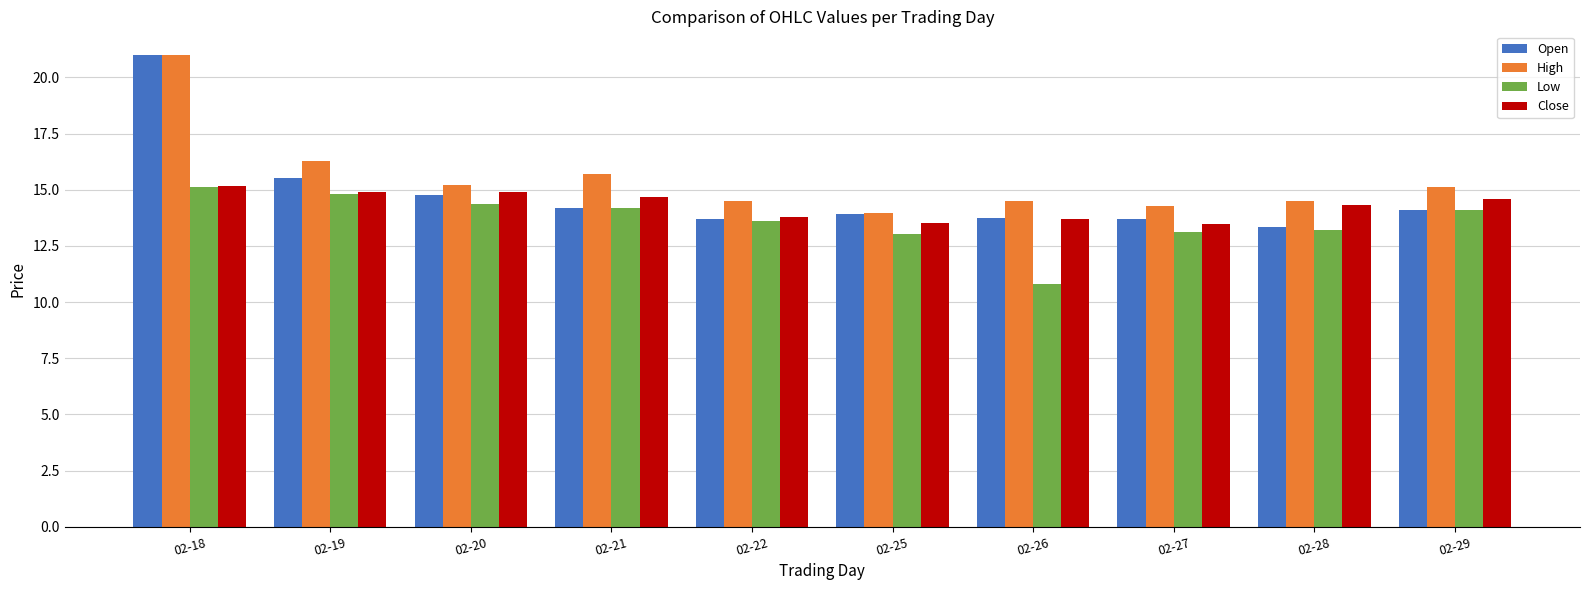

Where does the Low series first go above 14?

02-18